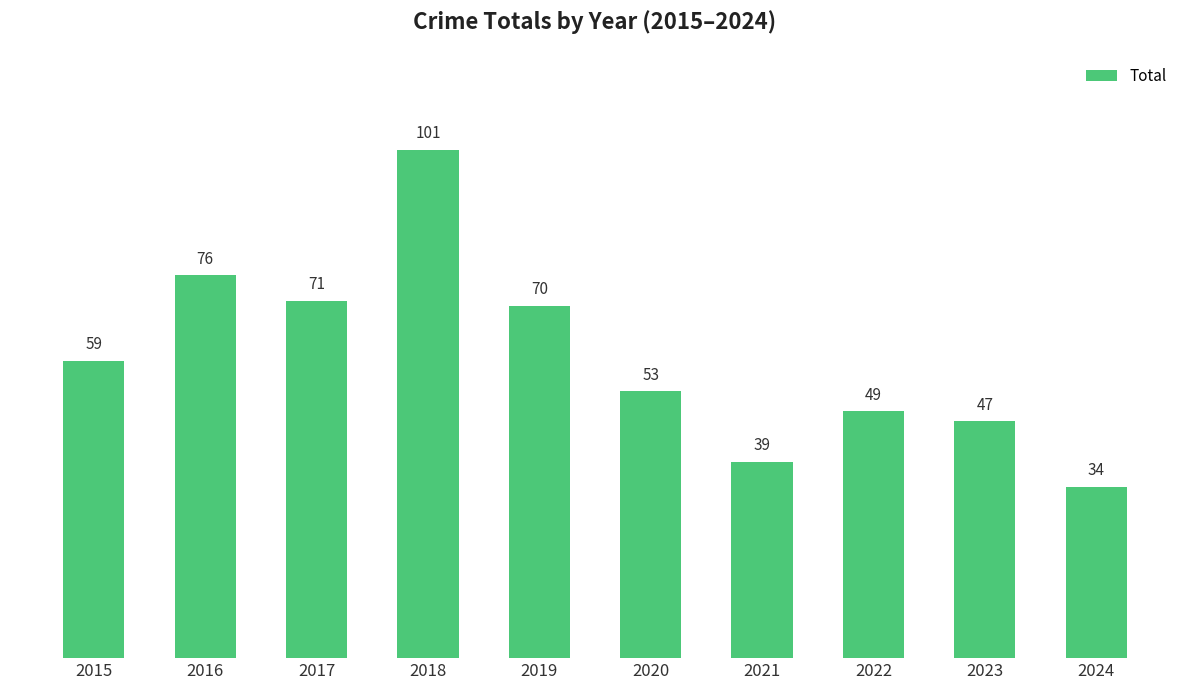

What is the average value?

60